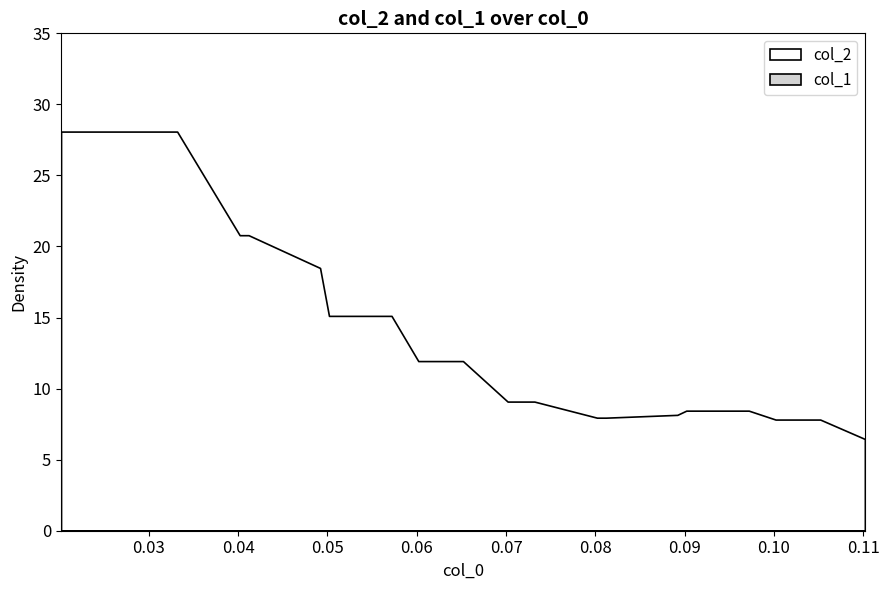

Between 2 and 18, which is larger?

2